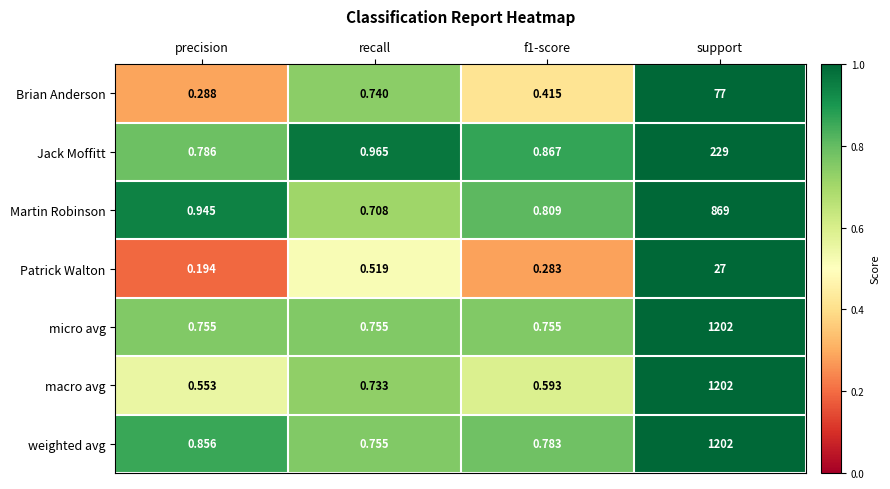

Which series has the largest total across all categories?

weighted avg